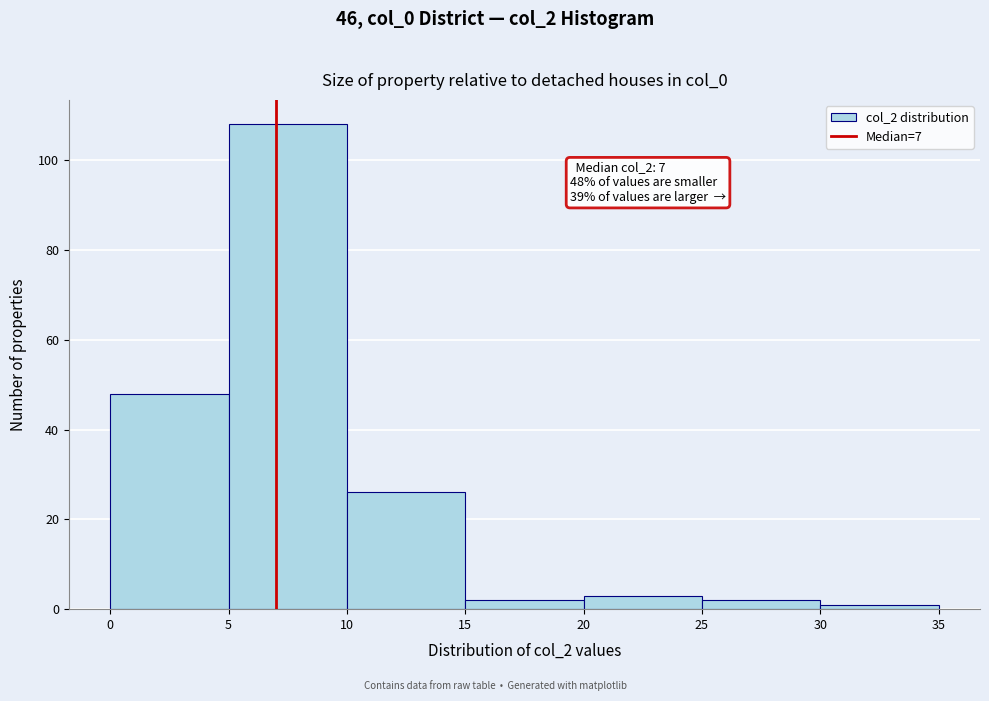

Which range on the x-axis has the tallest bar?

5 to 10